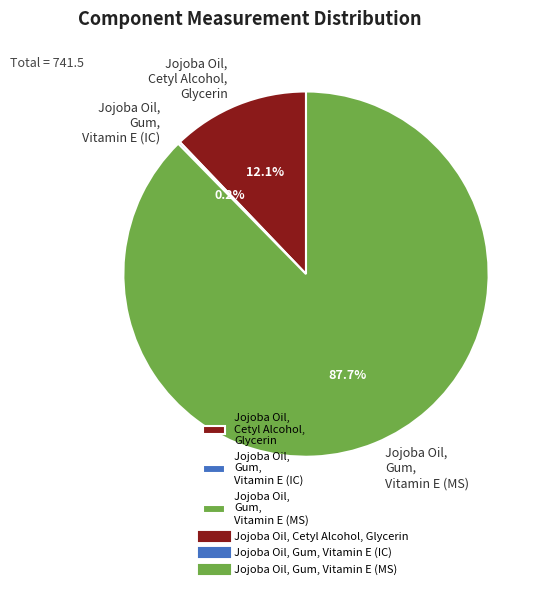

Between Jojoba Oil, Cetyl Alcohol, Glycerin and Jojoba Oil, Gum, Vitamin E (MS), which is larger?

Jojoba Oil, Gum, Vitamin E (MS)